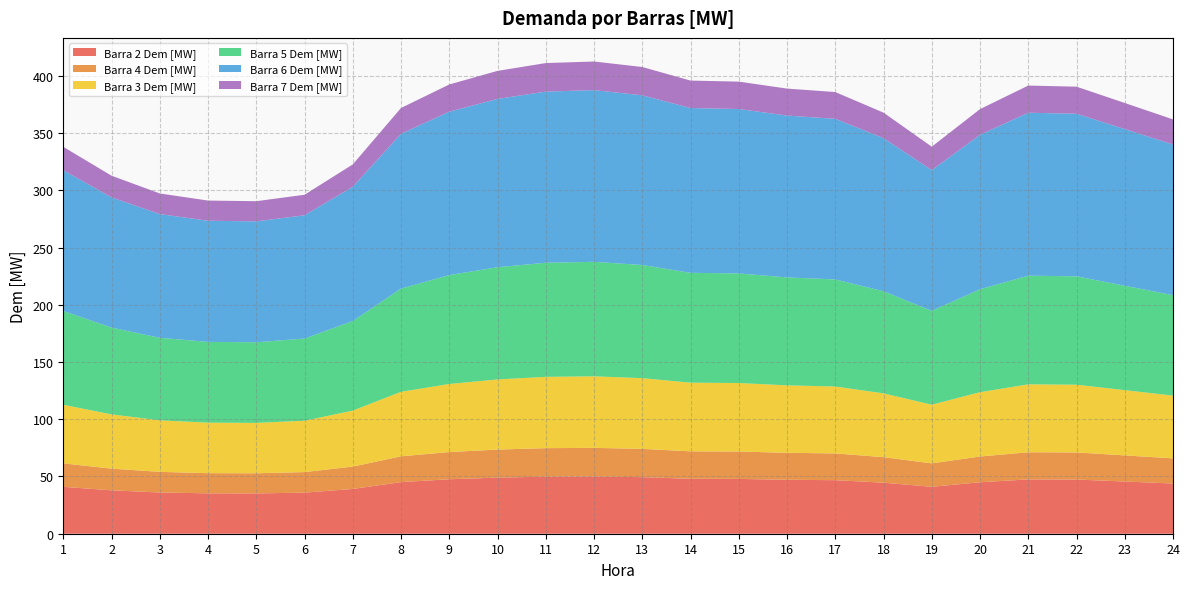

Reading left to right, what are all the values shown in this chart?

Barra 2 Dem [MW]: 1=41.0	2=37.9	3=36.0	4=35.3	5=35.2	6=35.9	7=39.1	8=45.1	9=47.6	10=49.0	11=49.8	12=50.0	13=49.4	14=48.0	15=47.9	16=47.1	17=46.8	18=44.6	19=41.0	20=45.0	21=47.5	22=47.3	23=45.6	24=43.9
Barra 4 Dem [MW]: 1=20.5	2=19.0	3=18.0	4=17.6	5=17.6	6=17.9	7=19.6	8=22.5	9=23.8	10=24.5	11=24.9	12=25.0	13=24.7	14=24.0	15=23.9	16=23.6	17=23.4	18=22.3	19=20.5	20=22.5	21=23.7	22=23.7	23=22.8	24=21.9
Barra 3 Dem [MW]: 1=51.2	2=47.4	3=45.0	4=44.1	5=44.0	6=44.9	7=48.9	8=56.3	9=59.5	10=61.3	11=62.3	12=62.5	13=61.8	14=60.0	15=59.8	16=58.9	17=58.5	18=55.7	19=51.2	20=56.2	21=59.3	22=59.2	23=57.0	24=54.8
Barra 5 Dem [MW]: 1=81.9	2=75.8	3=72.1	4=70.6	5=70.4	6=71.8	7=78.2	8=90.2	9=95.1	10=98.0	11=99.7	12=100.0	13=98.8	14=96.0	15=95.7	16=94.3	17=93.5	18=89.2	19=82.0	20=89.9	21=94.9	22=94.7	23=91.2	24=87.7
Barra 6 Dem [MW]: 1=122.9	2=113.7	3=108.1	4=105.8	5=105.6	6=107.7	7=117.3	8=135.2	9=142.7	10=147.0	11=149.5	12=150.0	13=148.3	14=143.9	15=143.6	16=141.4	17=140.3	18=133.8	19=122.9	20=134.9	21=142.4	22=142.0	23=136.8	24=131.6
Barra 7 Dem [MW]: 1=20.5	2=19.0	3=18.0	4=17.6	5=17.6	6=17.9	7=19.6	8=22.5	9=23.8	10=24.5	11=24.9	12=25.0	13=24.7	14=24.0	15=23.9	16=23.6	17=23.4	18=22.3	19=20.5	20=22.5	21=23.7	22=23.7	23=22.8	24=21.9